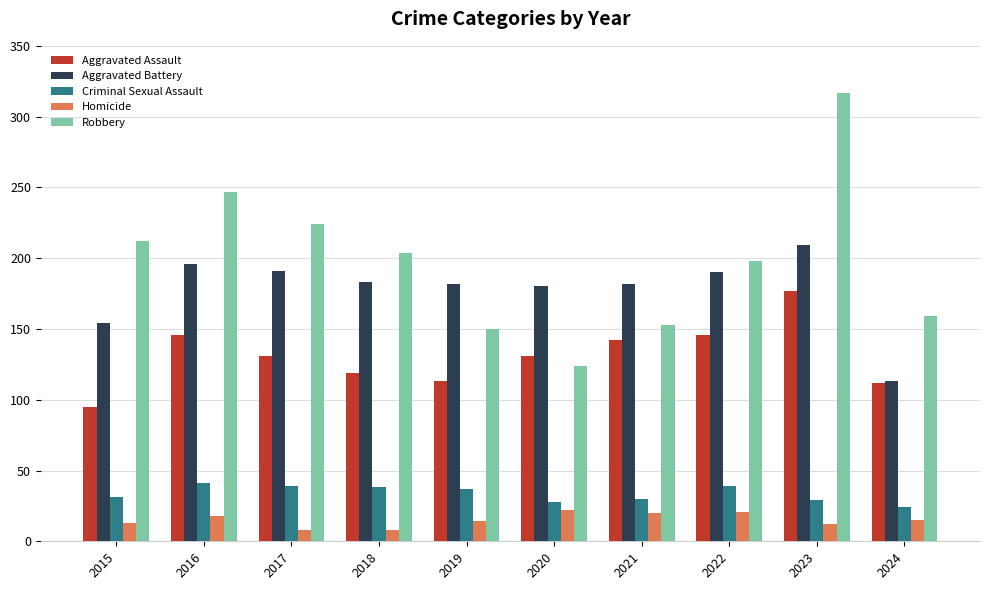

What is the value of the Aggravated Battery bar at the 3rd from the left?

191